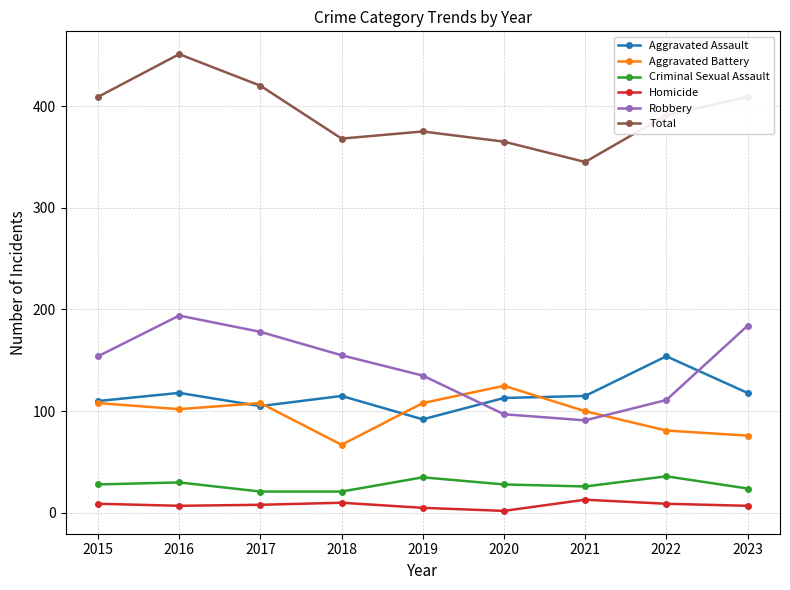

Read the Criminal Sexual Assault value at 2018.

21